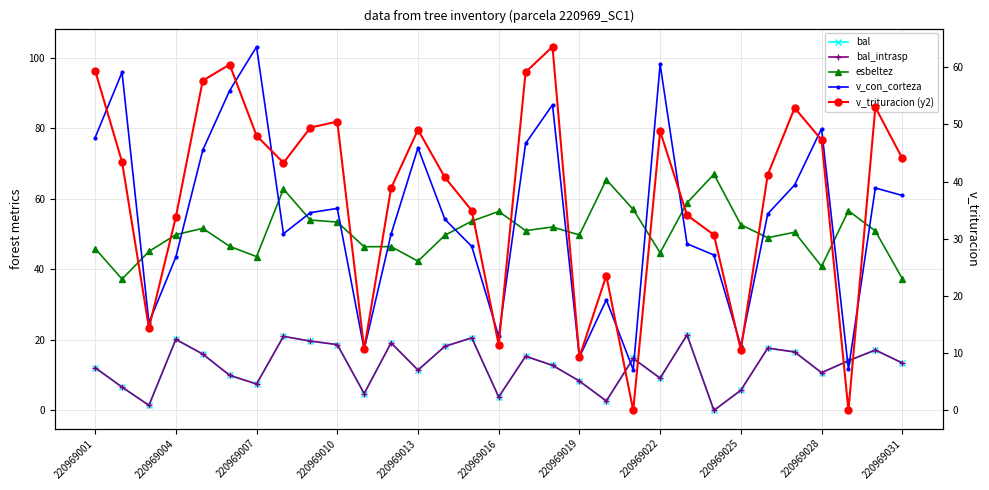

Which series changed the most between 220969031 and 14?

v_con_corteza